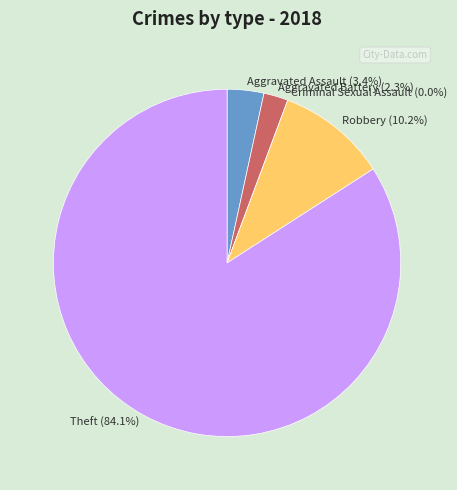

What portion of the pie excludes Robbery?

89.8%